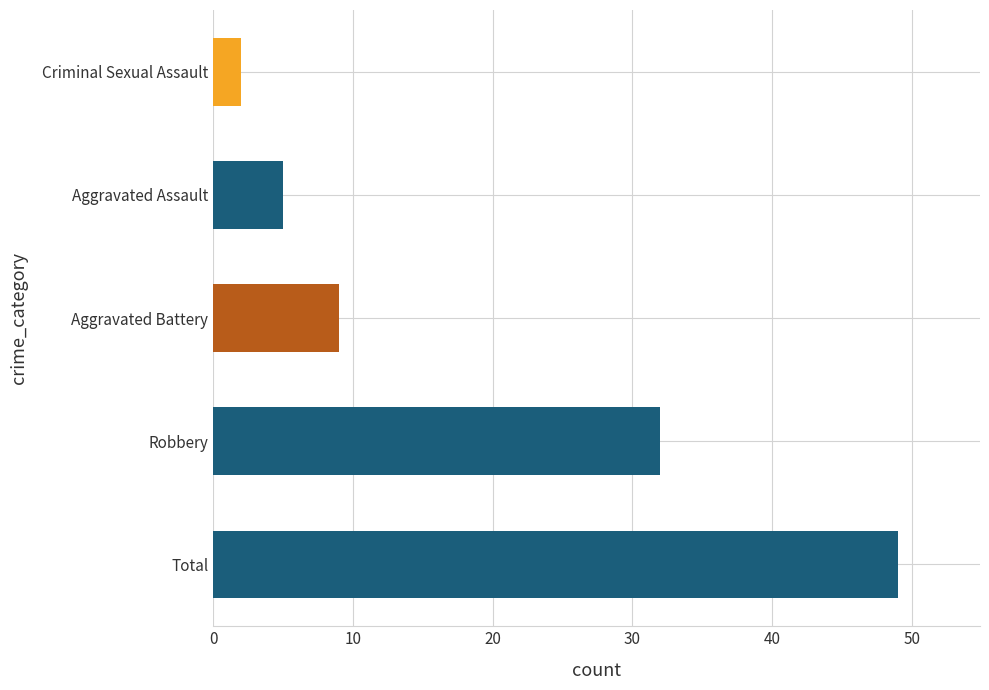

Count the number of categories in the chart.

5